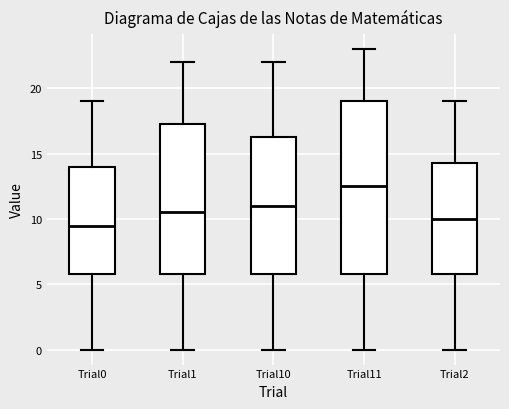

Reading left to right, read every box against the y-axis: the position of its median line, the range the box covers, and the ends of its whiskers. The values are not printed on the chart, so give them approximately, as read against the axis.

Trial0: median 9.5, box 6.0 to 14.0, whiskers 0.0 to 19.0
Trial1: median 10.5, box 6.0 to 17.5, whiskers 0.0 to 22.0
Trial10: median 11.0, box 6.0 to 16.5, whiskers 0.0 to 22.0
Trial11: median 12.5, box 6.0 to 19.0, whiskers 0.0 to 23.0
Trial2: median 10.0, box 6.0 to 14.5, whiskers 0.0 to 19.0